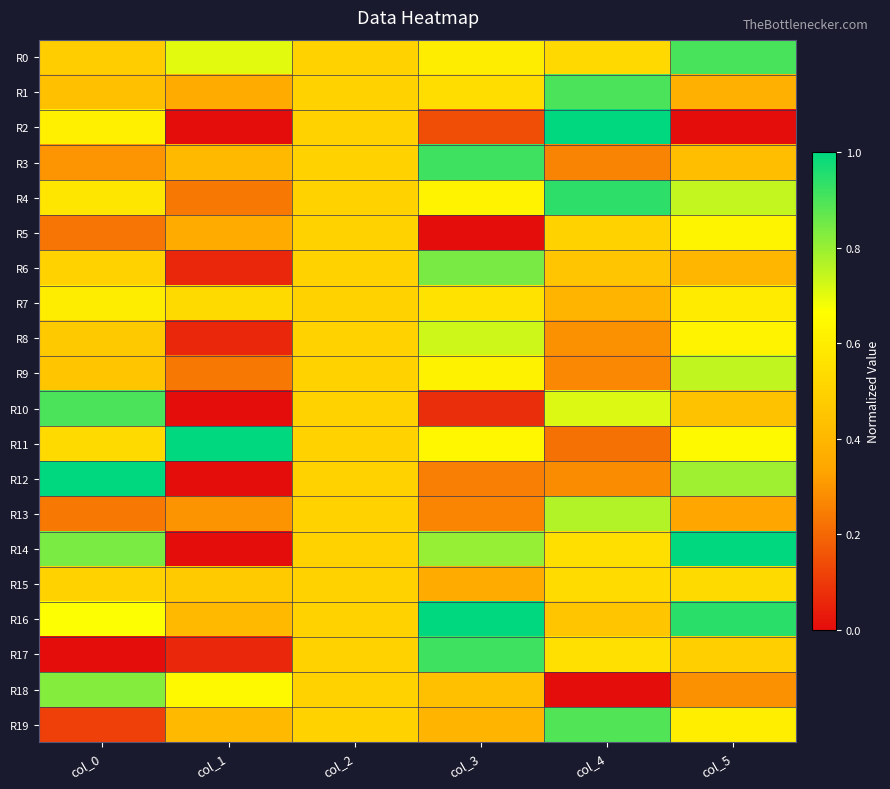

How many series are shown in this chart?

20